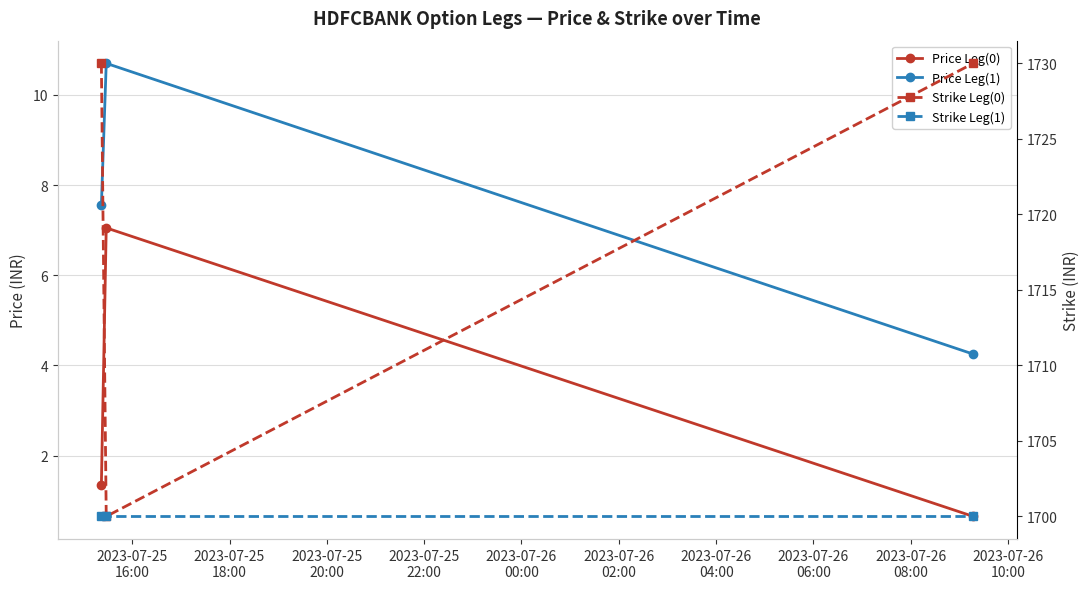

How many categories are shown in the chart?

3